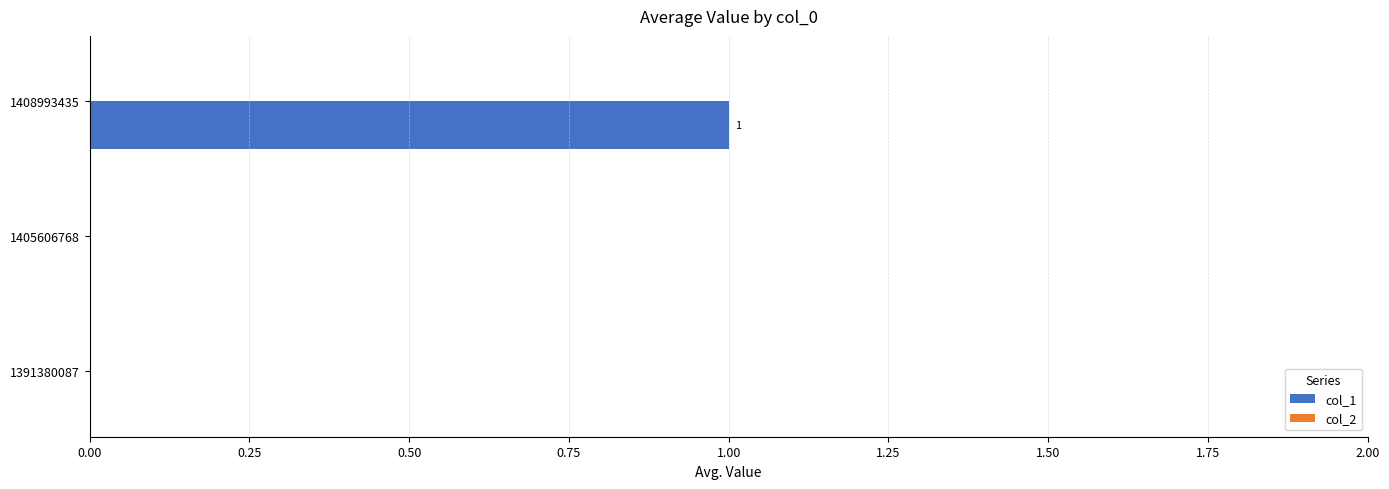

What is the change in value from 1391380087 to 1408993435?

+1